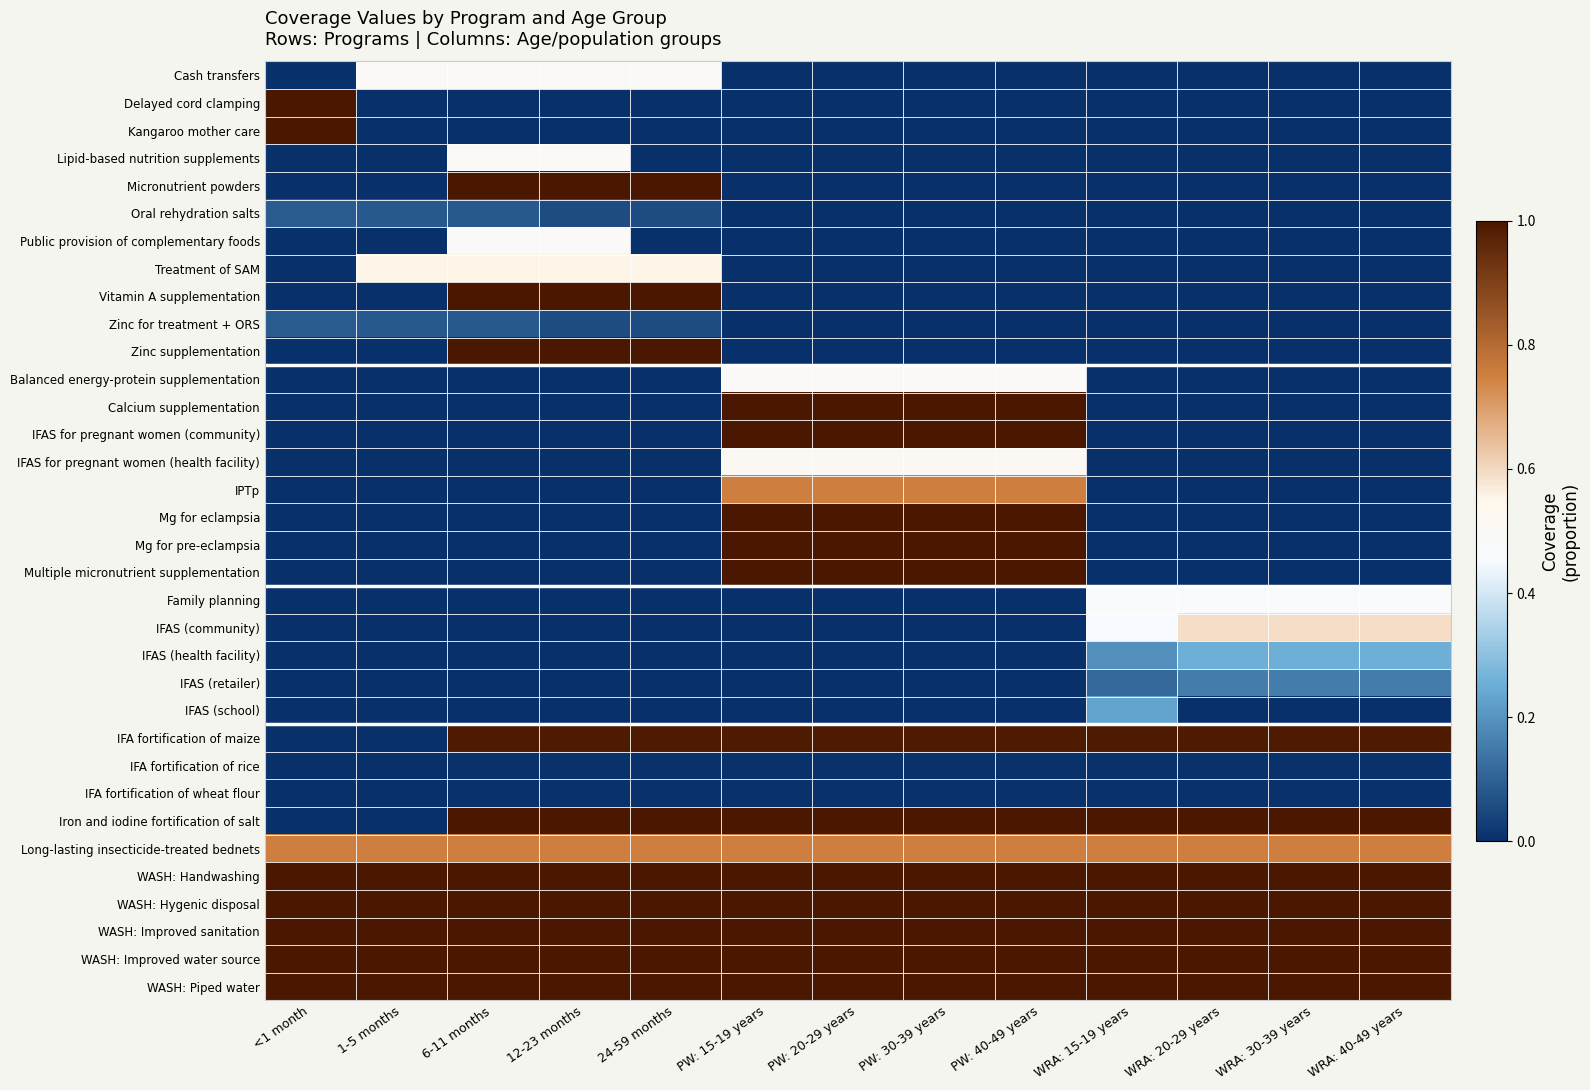

Reading right to left, what are all the values shown in this chart?

Cash transfers: WRA: 40-49 years=0.0	WRA: 30-39 years=0.0	WRA: 20-29 years=0.0	WRA: 15-19 years=0.0	PW: 40-49 years=0.0	PW: 30-39 years=0.0	PW: 20-29 years=0.0	PW: 15-19 years=0.0	24-59 months=0.5	12-23 months=0.5	6-11 months=0.5	1-5 months=0.5	<1 month=0.0
Delayed cord clamping: WRA: 40-49 years=0.0	WRA: 30-39 years=0.0	WRA: 20-29 years=0.0	WRA: 15-19 years=0.0	PW: 40-49 years=0.0	PW: 30-39 years=0.0	PW: 20-29 years=0.0	PW: 15-19 years=0.0	24-59 months=0.0	12-23 months=0.0	6-11 months=0.0	1-5 months=0.0	<1 month=1.0
Kangaroo mother care: WRA: 40-49 years=0.0	WRA: 30-39 years=0.0	WRA: 20-29 years=0.0	WRA: 15-19 years=0.0	PW: 40-49 years=0.0	PW: 30-39 years=0.0	PW: 20-29 years=0.0	PW: 15-19 years=0.0	24-59 months=0.0	12-23 months=0.0	6-11 months=0.0	1-5 months=0.0	<1 month=1.0
Lipid-based nutrition supplements: WRA: 40-49 years=0.0	WRA: 30-39 years=0.0	WRA: 20-29 years=0.0	WRA: 15-19 years=0.0	PW: 40-49 years=0.0	PW: 30-39 years=0.0	PW: 20-29 years=0.0	PW: 15-19 years=0.0	24-59 months=0.0	12-23 months=0.5	6-11 months=0.5	1-5 months=0.0	<1 month=0.0
Micronutrient powders: WRA: 40-49 years=0.0	WRA: 30-39 years=0.0	WRA: 20-29 years=0.0	WRA: 15-19 years=0.0	PW: 40-49 years=0.0	PW: 30-39 years=0.0	PW: 20-29 years=0.0	PW: 15-19 years=0.0	24-59 months=1.0	12-23 months=1.0	6-11 months=1.0	1-5 months=0.0	<1 month=0.0
Oral rehydration salts: WRA: 40-49 years=0.0	WRA: 30-39 years=0.0	WRA: 20-29 years=0.0	WRA: 15-19 years=0.0	PW: 40-49 years=0.0	PW: 30-39 years=0.0	PW: 20-29 years=0.0	PW: 15-19 years=0.0	24-59 months=0.1	12-23 months=0.1	6-11 months=0.1	1-5 months=0.1	<1 month=0.1
Public provision of complementary foods: WRA: 40-49 years=0.0	WRA: 30-39 years=0.0	WRA: 20-29 years=0.0	WRA: 15-19 years=0.0	PW: 40-49 years=0.0	PW: 30-39 years=0.0	PW: 20-29 years=0.0	PW: 15-19 years=0.0	24-59 months=0.0	12-23 months=0.5	6-11 months=0.5	1-5 months=0.0	<1 month=0.0
Treatment of SAM: WRA: 40-49 years=0.0	WRA: 30-39 years=0.0	WRA: 20-29 years=0.0	WRA: 15-19 years=0.0	PW: 40-49 years=0.0	PW: 30-39 years=0.0	PW: 20-29 years=0.0	PW: 15-19 years=0.0	24-59 months=0.6	12-23 months=0.6	6-11 months=0.6	1-5 months=0.6	<1 month=0.0
Vitamin A supplementation: WRA: 40-49 years=0.0	WRA: 30-39 years=0.0	WRA: 20-29 years=0.0	WRA: 15-19 years=0.0	PW: 40-49 years=0.0	PW: 30-39 years=0.0	PW: 20-29 years=0.0	PW: 15-19 years=0.0	24-59 months=1.0	12-23 months=1.0	6-11 months=1.0	1-5 months=0.0	<1 month=0.0
Zinc for treatment + ORS: WRA: 40-49 years=0.0	WRA: 30-39 years=0.0	WRA: 20-29 years=0.0	WRA: 15-19 years=0.0	PW: 40-49 years=0.0	PW: 30-39 years=0.0	PW: 20-29 years=0.0	PW: 15-19 years=0.0	24-59 months=0.1	12-23 months=0.1	6-11 months=0.1	1-5 months=0.1	<1 month=0.1
Zinc supplementation: WRA: 40-49 years=0.0	WRA: 30-39 years=0.0	WRA: 20-29 years=0.0	WRA: 15-19 years=0.0	PW: 40-49 years=0.0	PW: 30-39 years=0.0	PW: 20-29 years=0.0	PW: 15-19 years=0.0	24-59 months=1.0	12-23 months=1.0	6-11 months=1.0	1-5 months=0.0	<1 month=0.0
Balanced energy-protein supplementation: WRA: 40-49 years=0.0	WRA: 30-39 years=0.0	WRA: 20-29 years=0.0	WRA: 15-19 years=0.0	PW: 40-49 years=0.5	PW: 30-39 years=0.5	PW: 20-29 years=0.5	PW: 15-19 years=0.5	24-59 months=0.0	12-23 months=0.0	6-11 months=0.0	1-5 months=0.0	<1 month=0.0
Calcium supplementation: WRA: 40-49 years=0.0	WRA: 30-39 years=0.0	WRA: 20-29 years=0.0	WRA: 15-19 years=0.0	PW: 40-49 years=1.0	PW: 30-39 years=1.0	PW: 20-29 years=1.0	PW: 15-19 years=1.0	24-59 months=0.0	12-23 months=0.0	6-11 months=0.0	1-5 months=0.0	<1 month=0.0
IFAS for pregnant women (community): WRA: 40-49 years=0.0	WRA: 30-39 years=0.0	WRA: 20-29 years=0.0	WRA: 15-19 years=0.0	PW: 40-49 years=1.0	PW: 30-39 years=1.0	PW: 20-29 years=1.0	PW: 15-19 years=1.0	24-59 months=0.0	12-23 months=0.0	6-11 months=0.0	1-5 months=0.0	<1 month=0.0
IFAS for pregnant women (health facility): WRA: 40-49 years=0.0	WRA: 30-39 years=0.0	WRA: 20-29 years=0.0	WRA: 15-19 years=0.0	PW: 40-49 years=0.5	PW: 30-39 years=0.5	PW: 20-29 years=0.5	PW: 15-19 years=0.5	24-59 months=0.0	12-23 months=0.0	6-11 months=0.0	1-5 months=0.0	<1 month=0.0
IPTp: WRA: 40-49 years=0.0	WRA: 30-39 years=0.0	WRA: 20-29 years=0.0	WRA: 15-19 years=0.0	PW: 40-49 years=0.8	PW: 30-39 years=0.8	PW: 20-29 years=0.8	PW: 15-19 years=0.8	24-59 months=0.0	12-23 months=0.0	6-11 months=0.0	1-5 months=0.0	<1 month=0.0
Mg for eclampsia: WRA: 40-49 years=0.0	WRA: 30-39 years=0.0	WRA: 20-29 years=0.0	WRA: 15-19 years=0.0	PW: 40-49 years=1.0	PW: 30-39 years=1.0	PW: 20-29 years=1.0	PW: 15-19 years=1.0	24-59 months=0.0	12-23 months=0.0	6-11 months=0.0	1-5 months=0.0	<1 month=0.0
Mg for pre-eclampsia: WRA: 40-49 years=0.0	WRA: 30-39 years=0.0	WRA: 20-29 years=0.0	WRA: 15-19 years=0.0	PW: 40-49 years=1.0	PW: 30-39 years=1.0	PW: 20-29 years=1.0	PW: 15-19 years=1.0	24-59 months=0.0	12-23 months=0.0	6-11 months=0.0	1-5 months=0.0	<1 month=0.0
Multiple micronutrient supplementation: WRA: 40-49 years=0.0	WRA: 30-39 years=0.0	WRA: 20-29 years=0.0	WRA: 15-19 years=0.0	PW: 40-49 years=1.0	PW: 30-39 years=1.0	PW: 20-29 years=1.0	PW: 15-19 years=1.0	24-59 months=0.0	12-23 months=0.0	6-11 months=0.0	1-5 months=0.0	<1 month=0.0
Family planning: WRA: 40-49 years=0.5	WRA: 30-39 years=0.5	WRA: 20-29 years=0.5	WRA: 15-19 years=0.5	PW: 40-49 years=0.0	PW: 30-39 years=0.0	PW: 20-29 years=0.0	PW: 15-19 years=0.0	24-59 months=0.0	12-23 months=0.0	6-11 months=0.0	1-5 months=0.0	<1 month=0.0
IFAS (community): WRA: 40-49 years=0.6	WRA: 30-39 years=0.6	WRA: 20-29 years=0.6	WRA: 15-19 years=0.5	PW: 40-49 years=0.0	PW: 30-39 years=0.0	PW: 20-29 years=0.0	PW: 15-19 years=0.0	24-59 months=0.0	12-23 months=0.0	6-11 months=0.0	1-5 months=0.0	<1 month=0.0
IFAS (health facility): WRA: 40-49 years=0.3	WRA: 30-39 years=0.3	WRA: 20-29 years=0.3	WRA: 15-19 years=0.2	PW: 40-49 years=0.0	PW: 30-39 years=0.0	PW: 20-29 years=0.0	PW: 15-19 years=0.0	24-59 months=0.0	12-23 months=0.0	6-11 months=0.0	1-5 months=0.0	<1 month=0.0
IFAS (retailer): WRA: 40-49 years=0.2	WRA: 30-39 years=0.2	WRA: 20-29 years=0.2	WRA: 15-19 years=0.1	PW: 40-49 years=0.0	PW: 30-39 years=0.0	PW: 20-29 years=0.0	PW: 15-19 years=0.0	24-59 months=0.0	12-23 months=0.0	6-11 months=0.0	1-5 months=0.0	<1 month=0.0
IFAS (school): WRA: 40-49 years=0.0	WRA: 30-39 years=0.0	WRA: 20-29 years=0.0	WRA: 15-19 years=0.2	PW: 40-49 years=0.0	PW: 30-39 years=0.0	PW: 20-29 years=0.0	PW: 15-19 years=0.0	24-59 months=0.0	12-23 months=0.0	6-11 months=0.0	1-5 months=0.0	<1 month=0.0
IFA fortification of maize: WRA: 40-49 years=1.0	WRA: 30-39 years=1.0	WRA: 20-29 years=1.0	WRA: 15-19 years=1.0	PW: 40-49 years=1.0	PW: 30-39 years=1.0	PW: 20-29 years=1.0	PW: 15-19 years=1.0	24-59 months=1.0	12-23 months=1.0	6-11 months=1.0	1-5 months=0.0	<1 month=0.0
IFA fortification of rice: WRA: 40-49 years=0.0	WRA: 30-39 years=0.0	WRA: 20-29 years=0.0	WRA: 15-19 years=0.0	PW: 40-49 years=0.0	PW: 30-39 years=0.0	PW: 20-29 years=0.0	PW: 15-19 years=0.0	24-59 months=0.0	12-23 months=0.0	6-11 months=0.0	1-5 months=0.0	<1 month=0.0
IFA fortification of wheat flour: WRA: 40-49 years=0.0	WRA: 30-39 years=0.0	WRA: 20-29 years=0.0	WRA: 15-19 years=0.0	PW: 40-49 years=0.0	PW: 30-39 years=0.0	PW: 20-29 years=0.0	PW: 15-19 years=0.0	24-59 months=0.0	12-23 months=0.0	6-11 months=0.0	1-5 months=0.0	<1 month=0.0
Iron and iodine fortification of salt: WRA: 40-49 years=1.0	WRA: 30-39 years=1.0	WRA: 20-29 years=1.0	WRA: 15-19 years=1.0	PW: 40-49 years=1.0	PW: 30-39 years=1.0	PW: 20-29 years=1.0	PW: 15-19 years=1.0	24-59 months=1.0	12-23 months=1.0	6-11 months=1.0	1-5 months=0.0	<1 month=0.0
Long-lasting insecticide-treated bednets: WRA: 40-49 years=0.8	WRA: 30-39 years=0.8	WRA: 20-29 years=0.8	WRA: 15-19 years=0.8	PW: 40-49 years=0.8	PW: 30-39 years=0.8	PW: 20-29 years=0.8	PW: 15-19 years=0.8	24-59 months=0.8	12-23 months=0.8	6-11 months=0.8	1-5 months=0.8	<1 month=0.8
WASH: Handwashing: WRA: 40-49 years=1.0	WRA: 30-39 years=1.0	WRA: 20-29 years=1.0	WRA: 15-19 years=1.0	PW: 40-49 years=1.0	PW: 30-39 years=1.0	PW: 20-29 years=1.0	PW: 15-19 years=1.0	24-59 months=1.0	12-23 months=1.0	6-11 months=1.0	1-5 months=1.0	<1 month=1.0
WASH: Hygenic disposal: WRA: 40-49 years=1.0	WRA: 30-39 years=1.0	WRA: 20-29 years=1.0	WRA: 15-19 years=1.0	PW: 40-49 years=1.0	PW: 30-39 years=1.0	PW: 20-29 years=1.0	PW: 15-19 years=1.0	24-59 months=1.0	12-23 months=1.0	6-11 months=1.0	1-5 months=1.0	<1 month=1.0
WASH: Improved sanitation: WRA: 40-49 years=1.0	WRA: 30-39 years=1.0	WRA: 20-29 years=1.0	WRA: 15-19 years=1.0	PW: 40-49 years=1.0	PW: 30-39 years=1.0	PW: 20-29 years=1.0	PW: 15-19 years=1.0	24-59 months=1.0	12-23 months=1.0	6-11 months=1.0	1-5 months=1.0	<1 month=1.0
WASH: Improved water source: WRA: 40-49 years=1.0	WRA: 30-39 years=1.0	WRA: 20-29 years=1.0	WRA: 15-19 years=1.0	PW: 40-49 years=1.0	PW: 30-39 years=1.0	PW: 20-29 years=1.0	PW: 15-19 years=1.0	24-59 months=1.0	12-23 months=1.0	6-11 months=1.0	1-5 months=1.0	<1 month=1.0
WASH: Piped water: WRA: 40-49 years=1.0	WRA: 30-39 years=1.0	WRA: 20-29 years=1.0	WRA: 15-19 years=1.0	PW: 40-49 years=1.0	PW: 30-39 years=1.0	PW: 20-29 years=1.0	PW: 15-19 years=1.0	24-59 months=1.0	12-23 months=1.0	6-11 months=1.0	1-5 months=1.0	<1 month=1.0